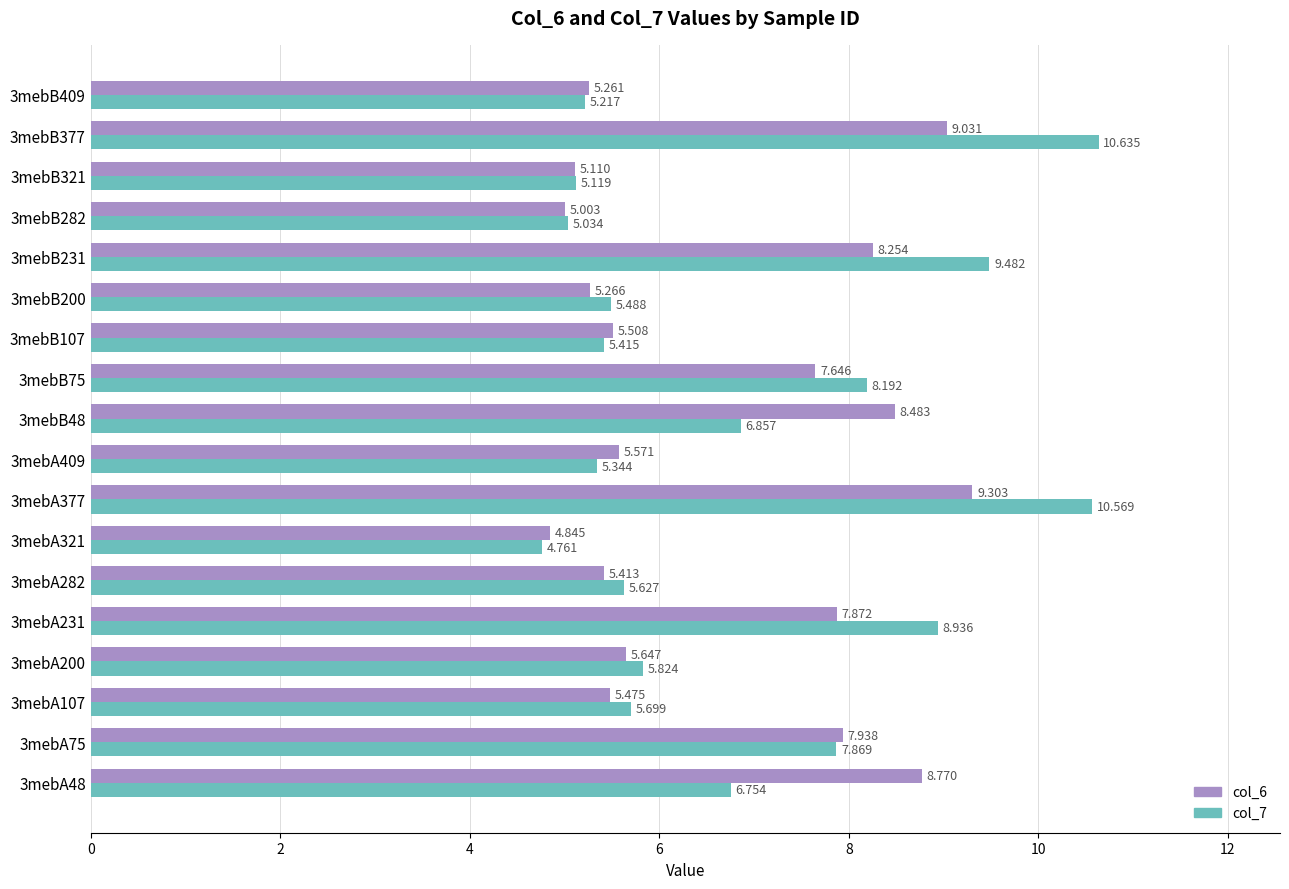

Which series has the widest spread of values?

col_7